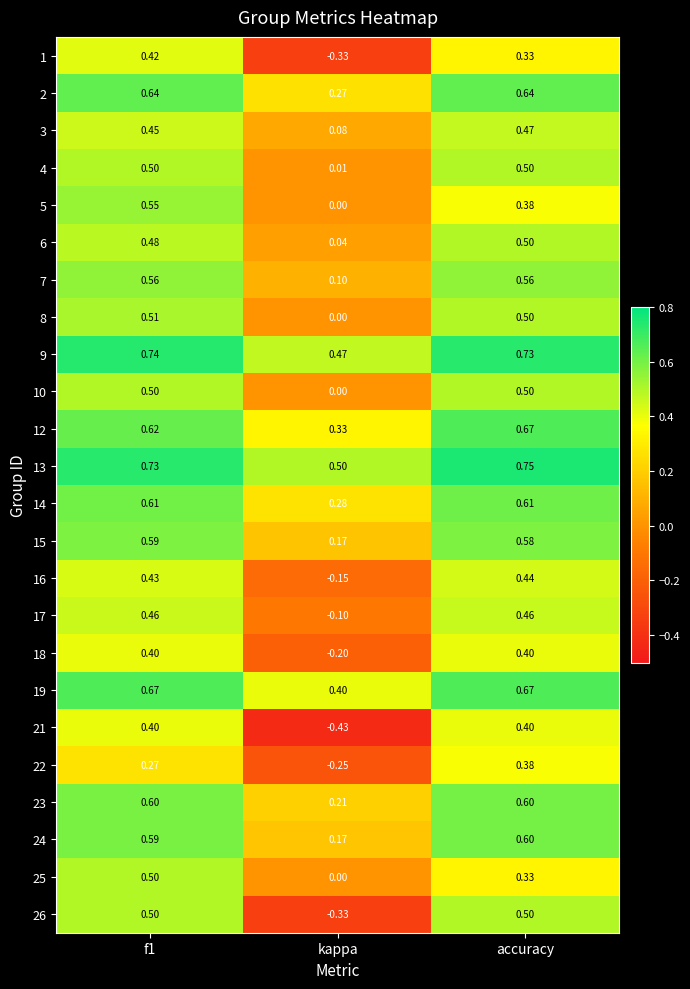

Which series has the largest total across all categories?

13